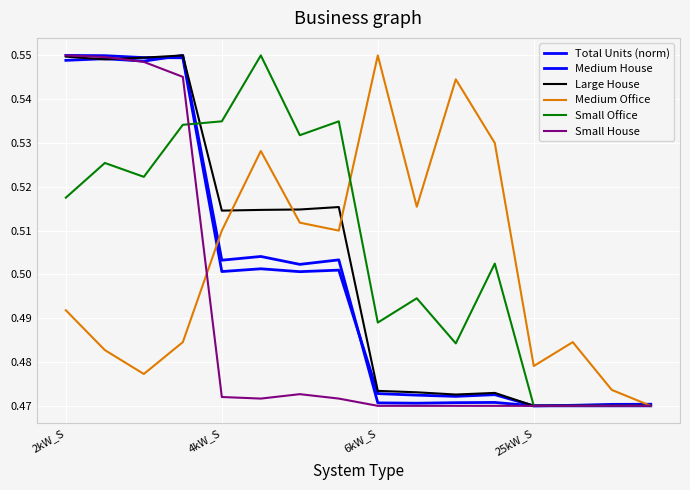

What is the smallest value displayed?

0.5